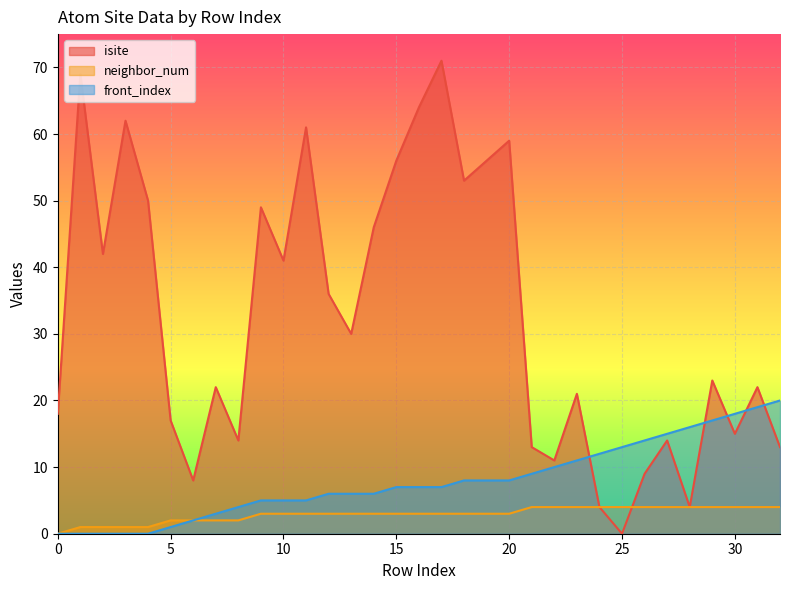

List the series in order of their overall mean, lowest first.

neighbor_num, front_index, isite